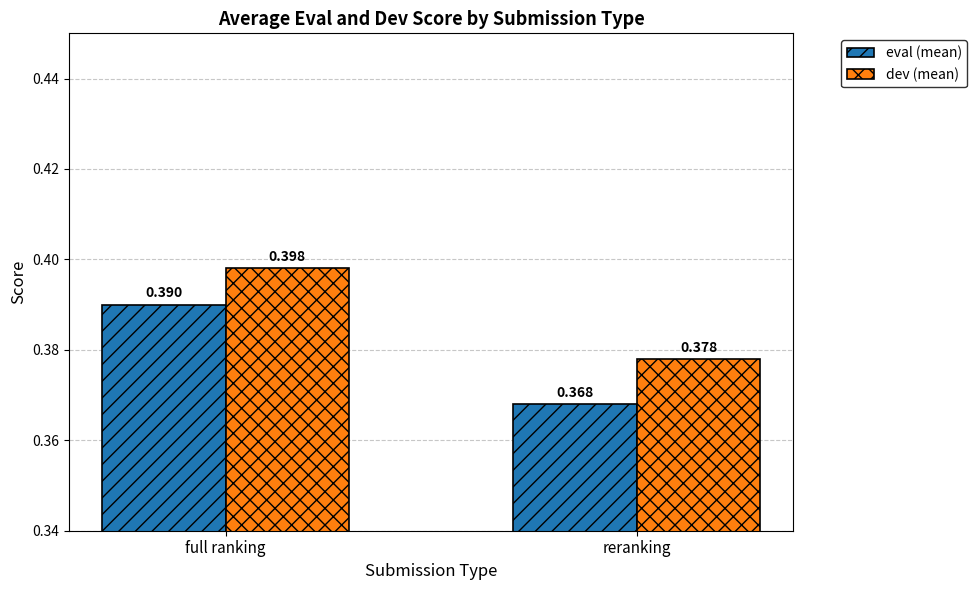

How many bars are there in total?

4